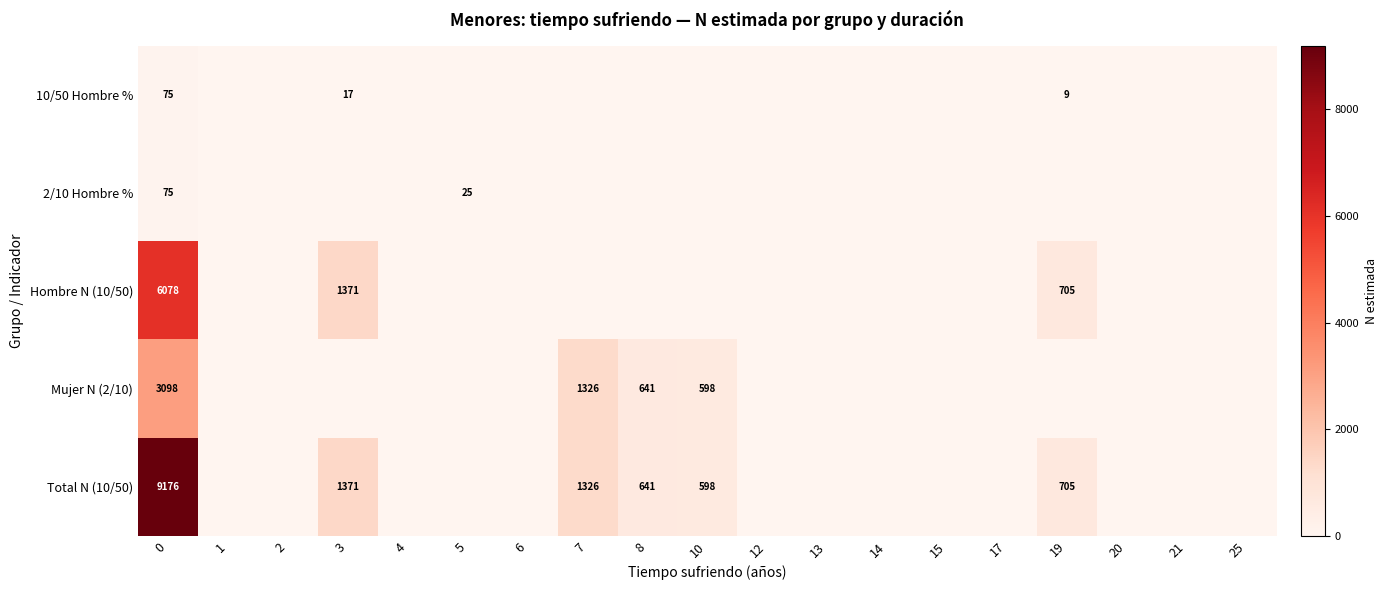

The Hombre N (10/50) series shows 0.0 at 5. True or false?

True